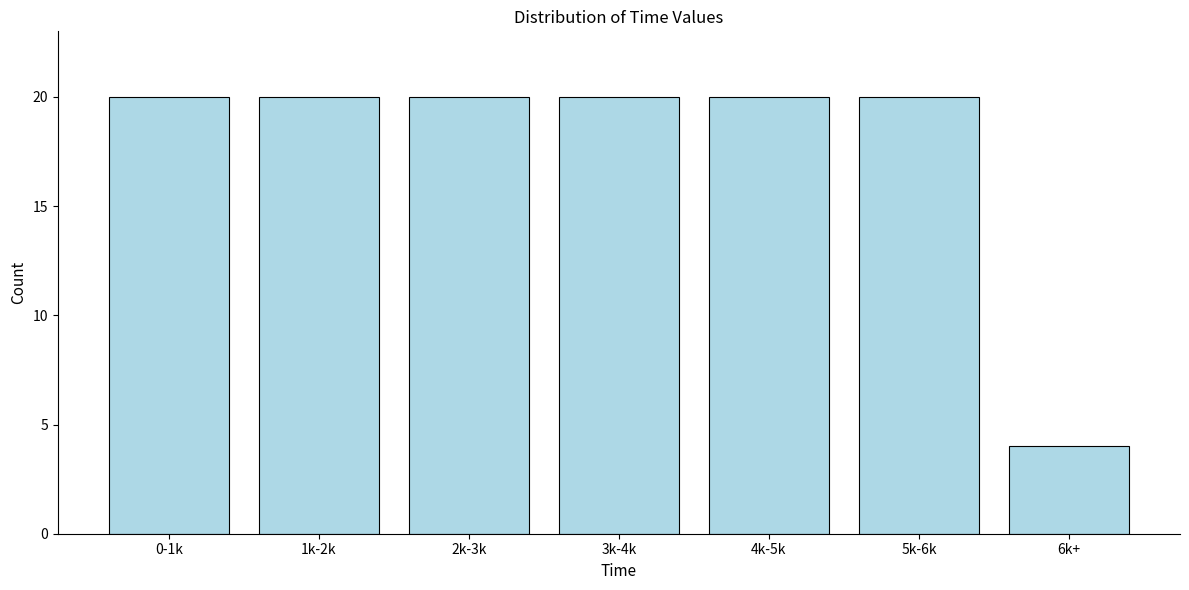

Reading right to left, list all the values displayed in this chart.

4	20	20	20	20	20	20